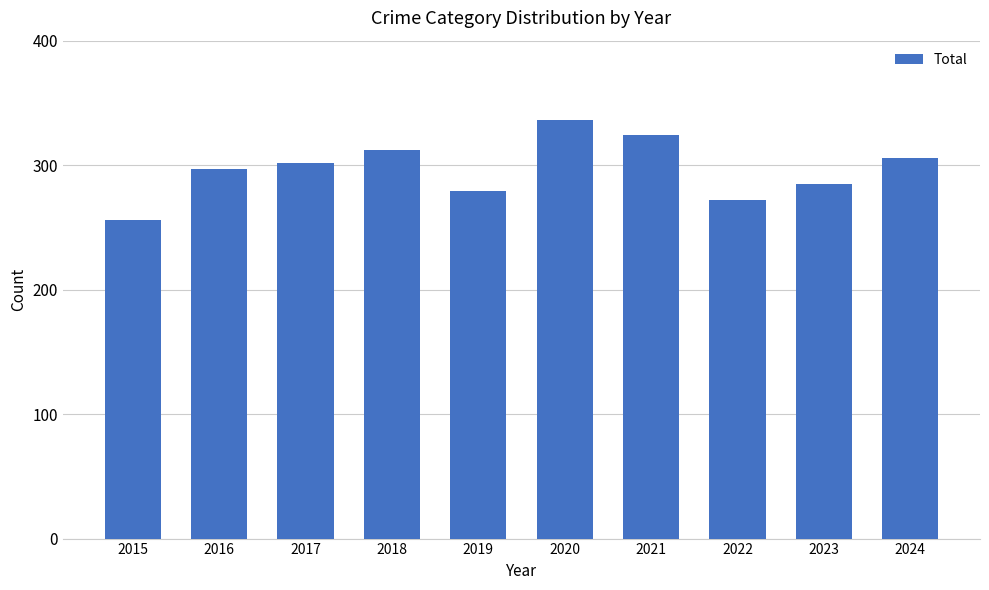

List the labels in order of value, smallest first.

2015, 2022, 2019, 2023, 2016, 2017, 2024, 2018, 2021, 2020